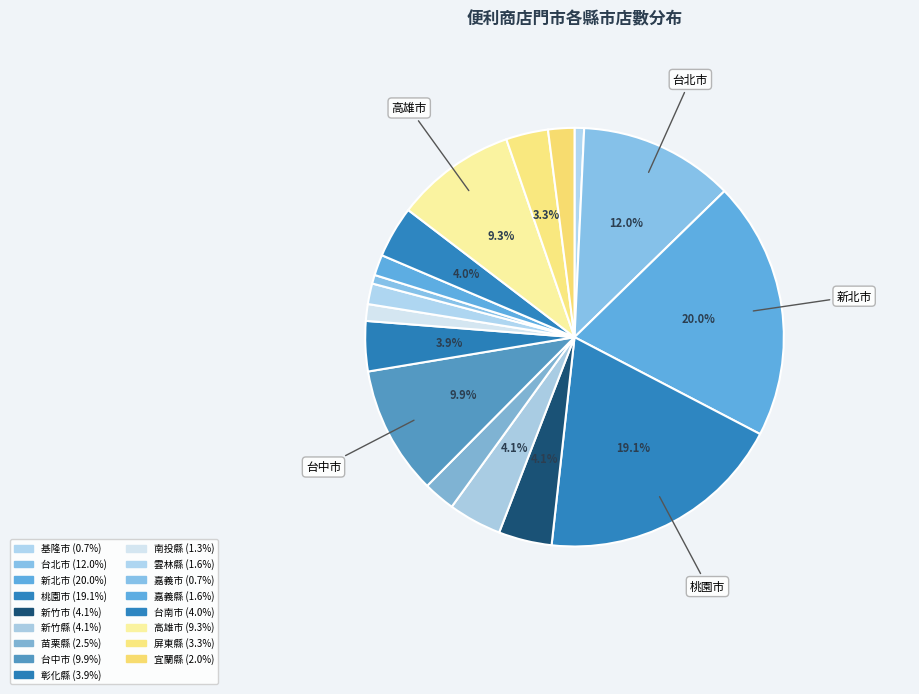

What is the smallest slice in the pie chart?

嘉義市